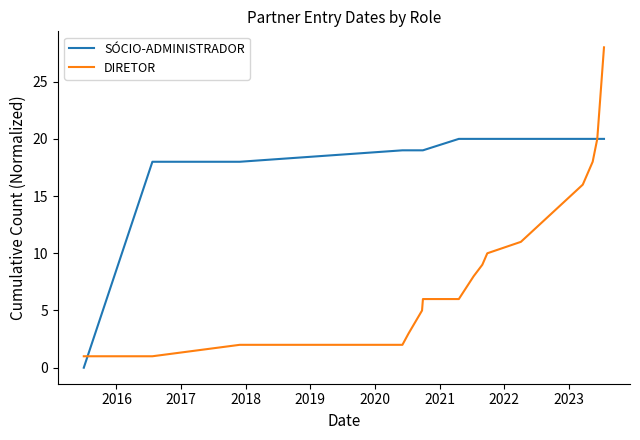

What is the difference between the maximum and minimum values in the DIRETOR series?

27